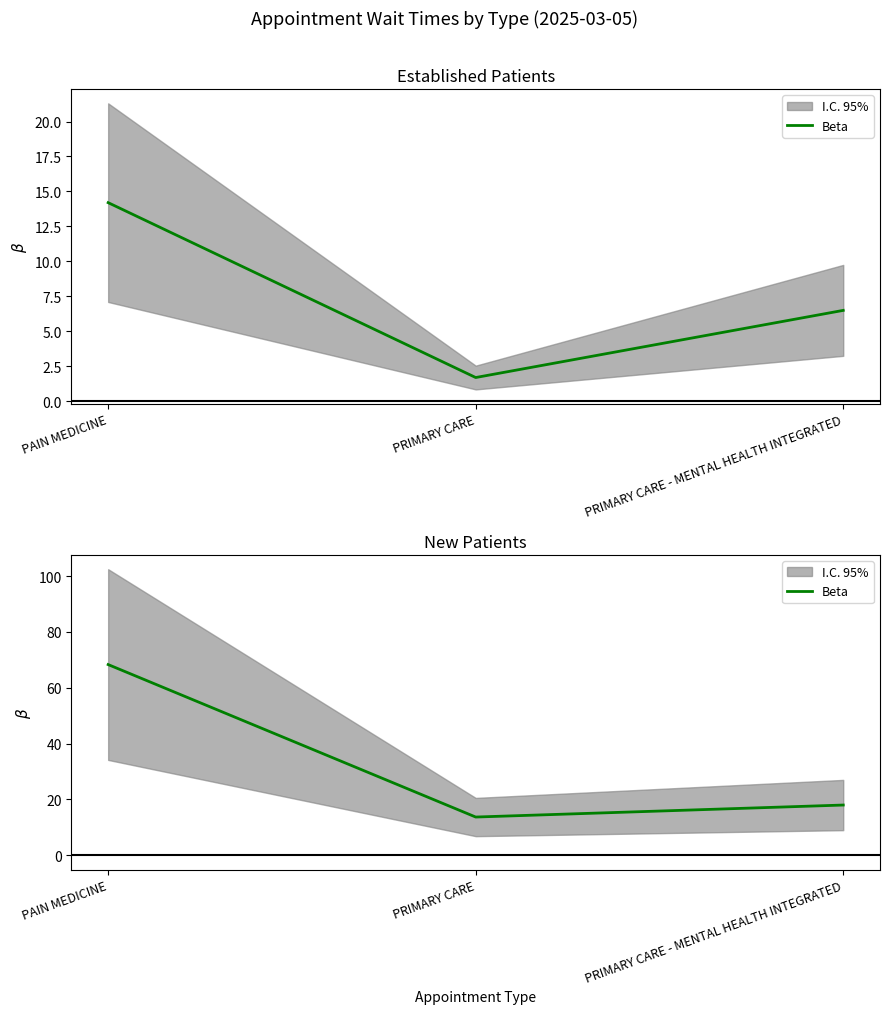

Rank the categories by value from highest to lowest.

PAIN MEDICINE, PRIMARY CARE - MENTAL HEALTH INTEGRATED, PRIMARY CARE